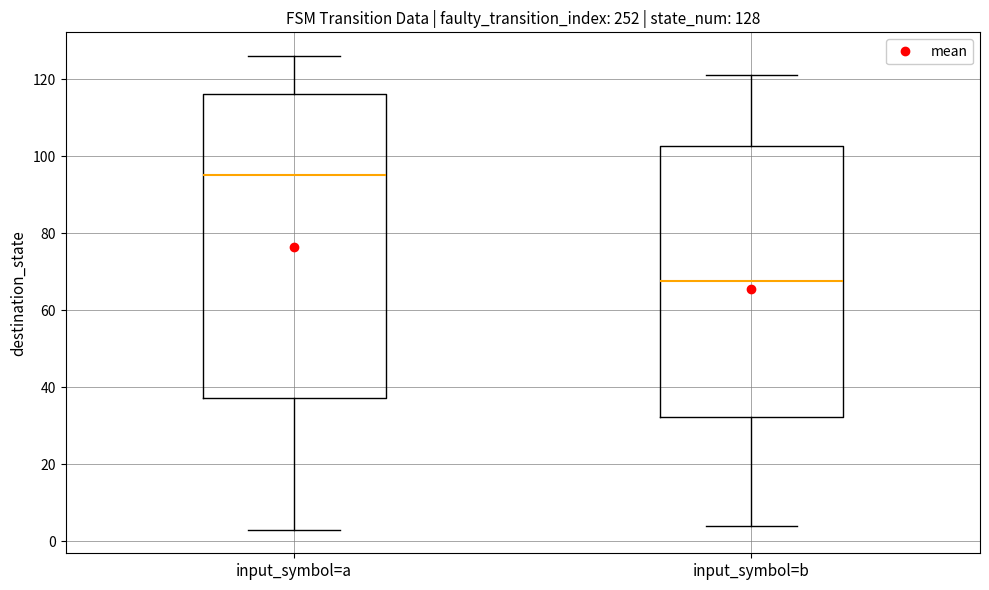

Which box has the highest median line?

input_symbol=a